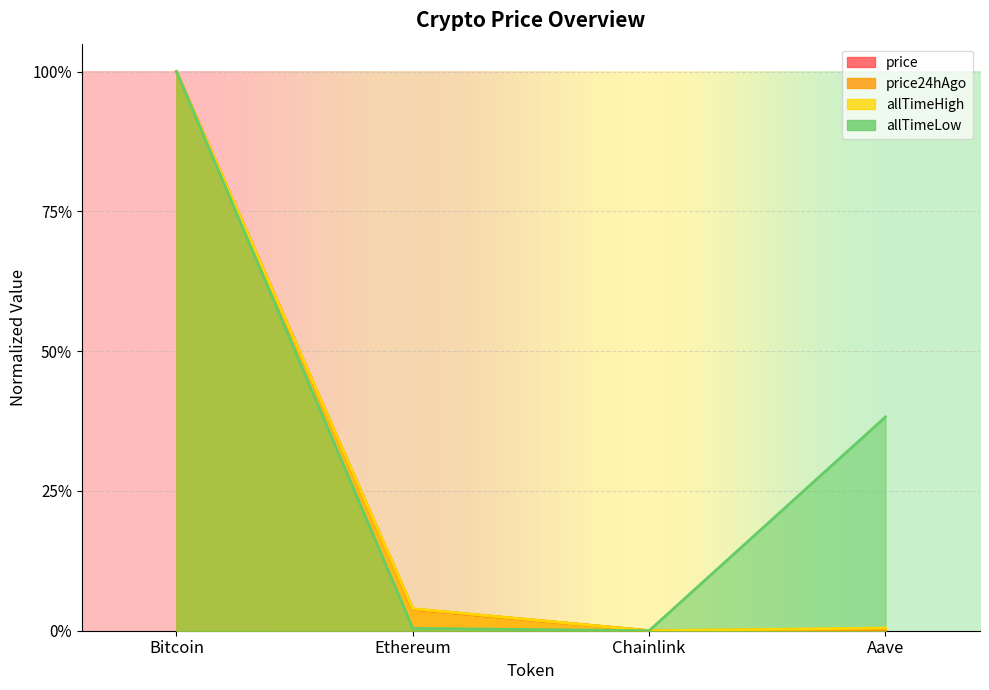

Where is price nearest to the value 0?

Chainlink